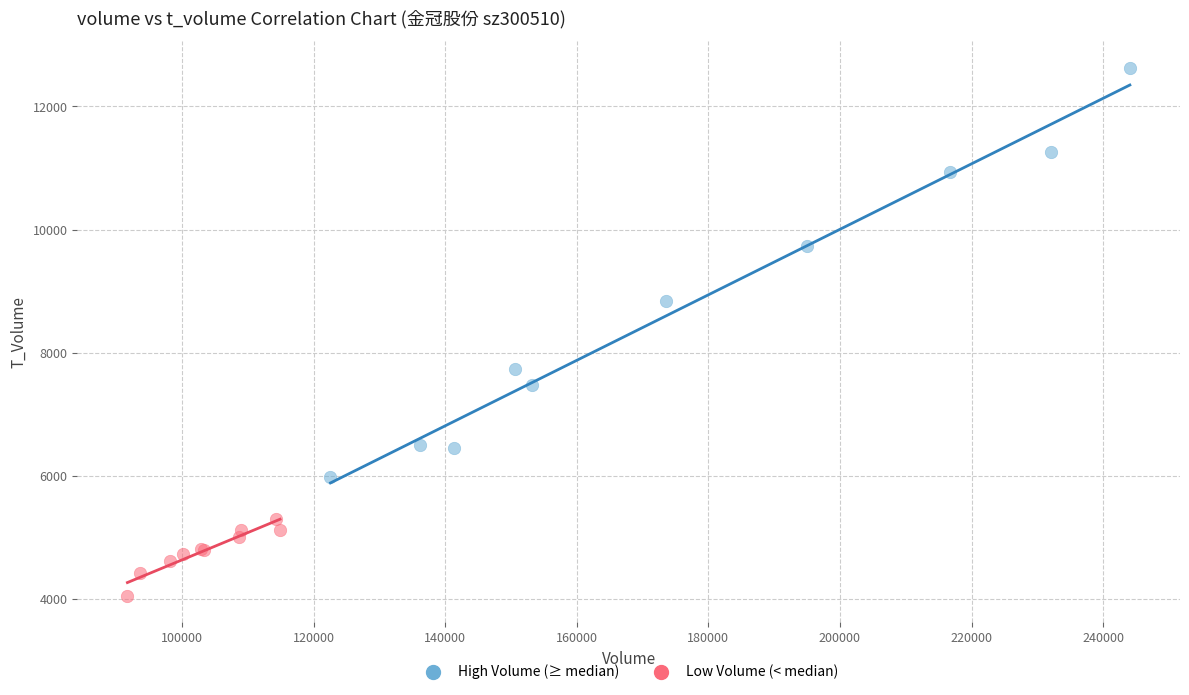

Which series has the largest Y range (max minus min)?

High Volume (≥ median)